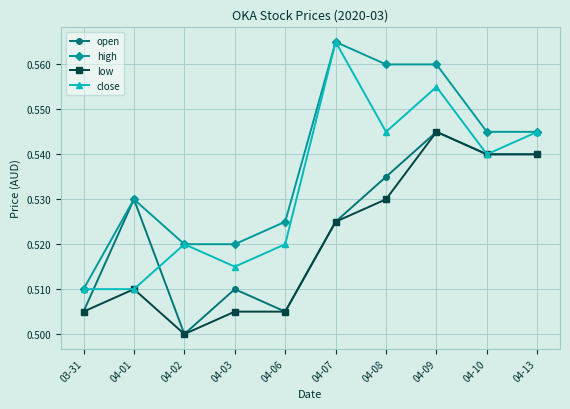

How many low values are between 0 and 1?

10